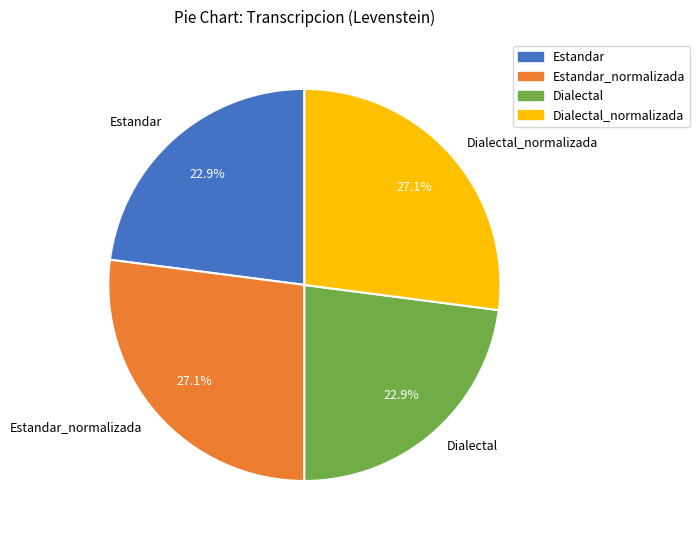

To the nearest percent, what portion does Dialectal represent?

23%